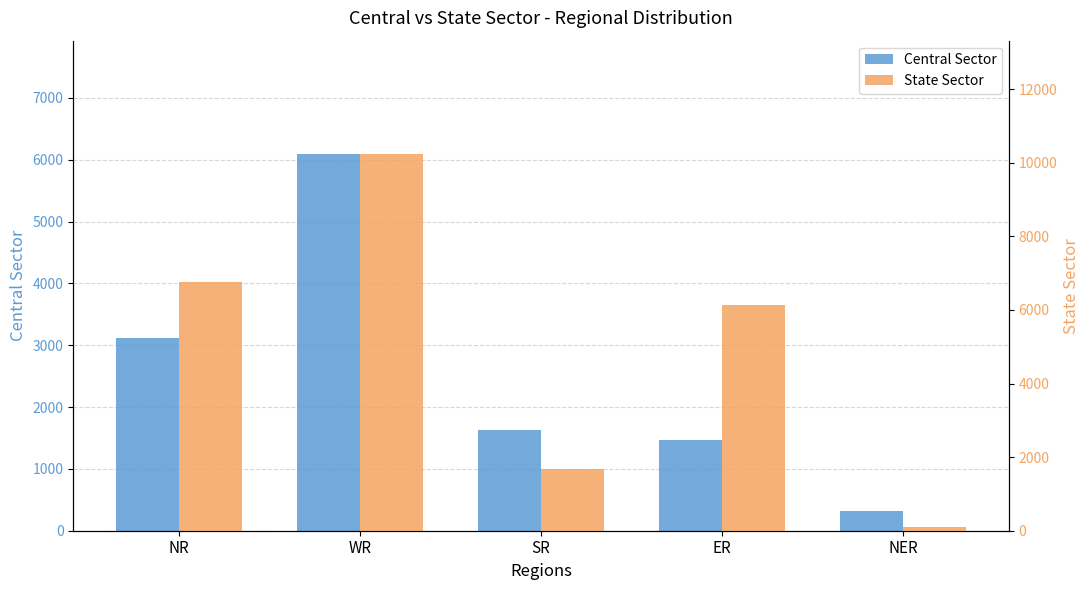

What is the value of the State Sector bar at the 3rd from the left?

1670